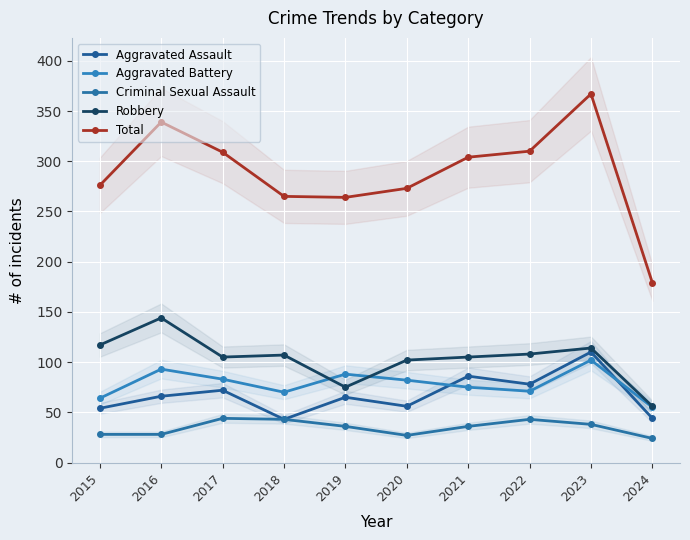

The value of Aggravated Assault at 2018 is 19. True or false?

False